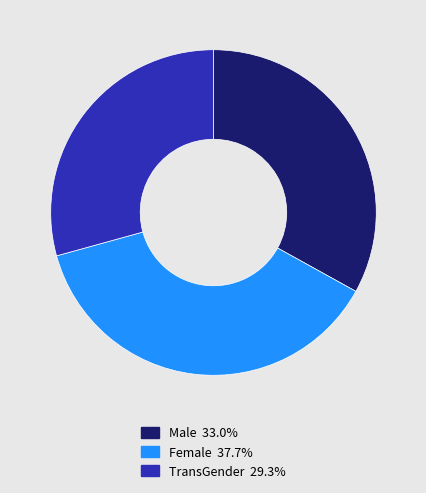

Approximately how many times larger is the value at Female compared to TransGender?

1.3